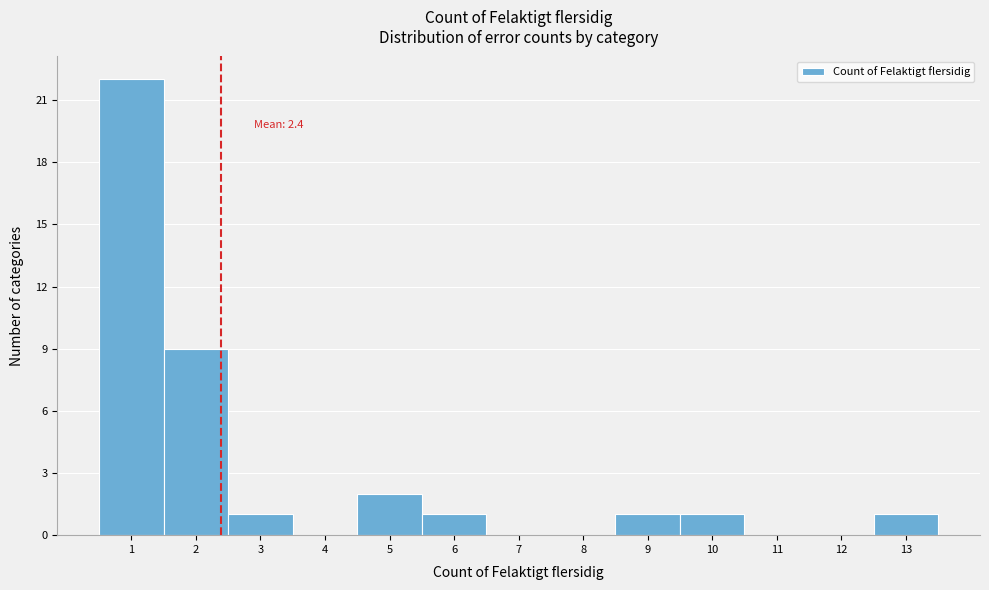

Which range on the x-axis has the tallest bar?

0.5 to 1.5